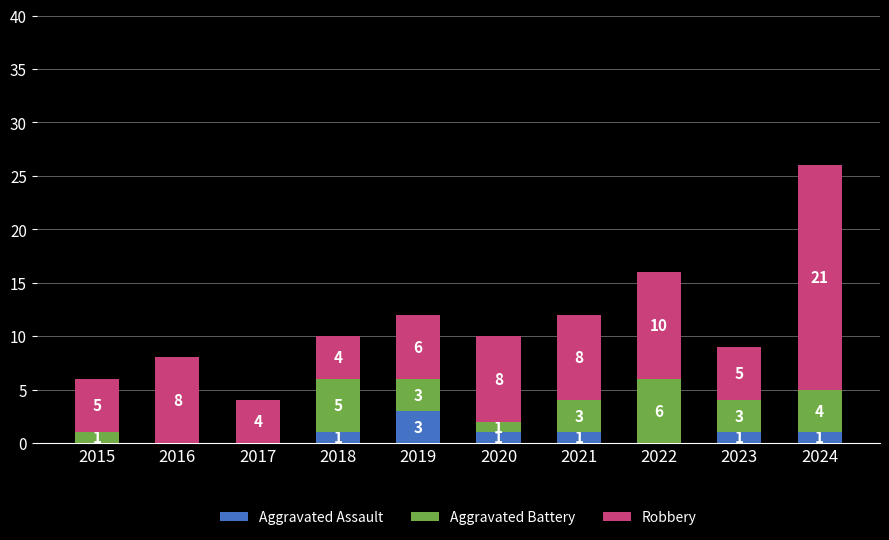

What is the difference between the Aggravated Assault values at 2016 and 2021?

1